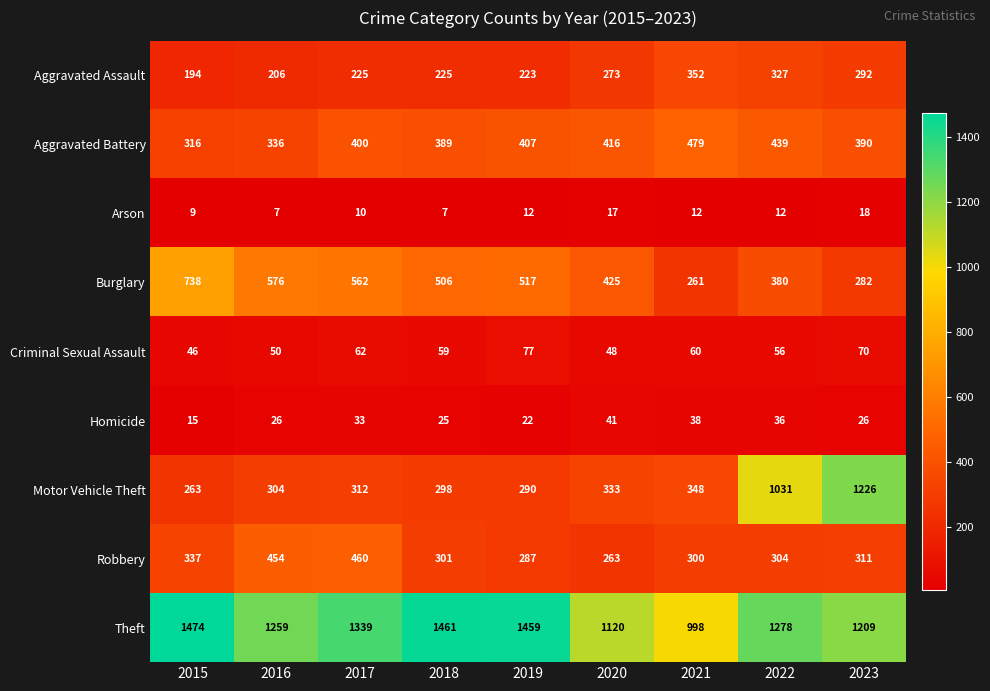

At which category is the sum across all series the highest?

2022